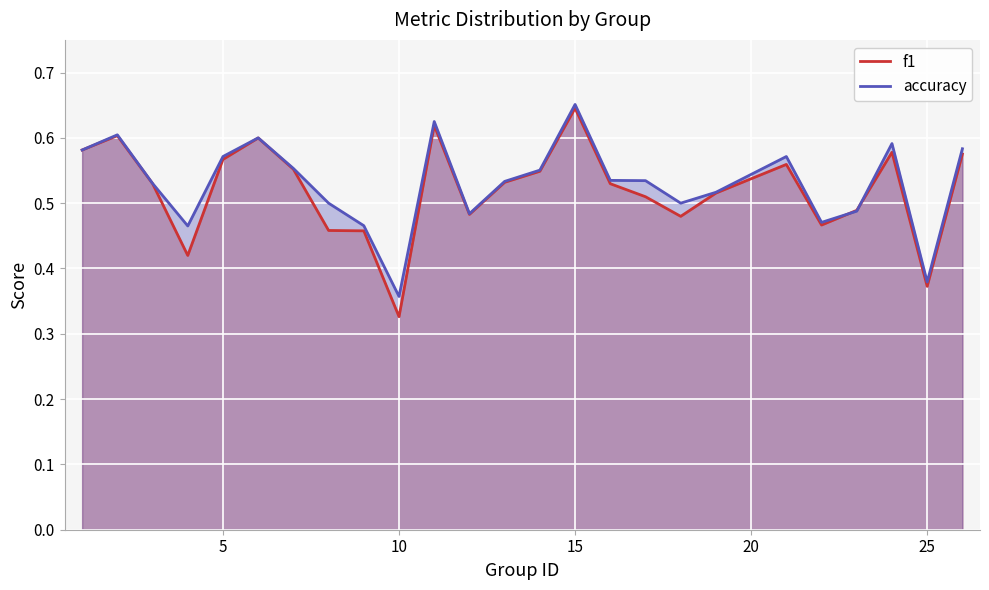

What is the difference between the maximum and second lowest values in the accuracy series?

0.3